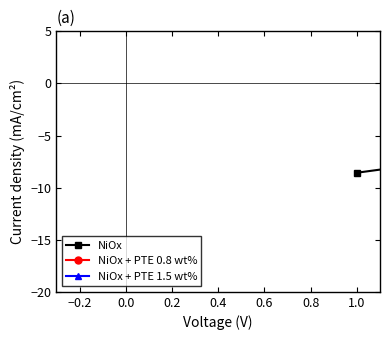

How many interior local peaks does the NiOx series have?

1